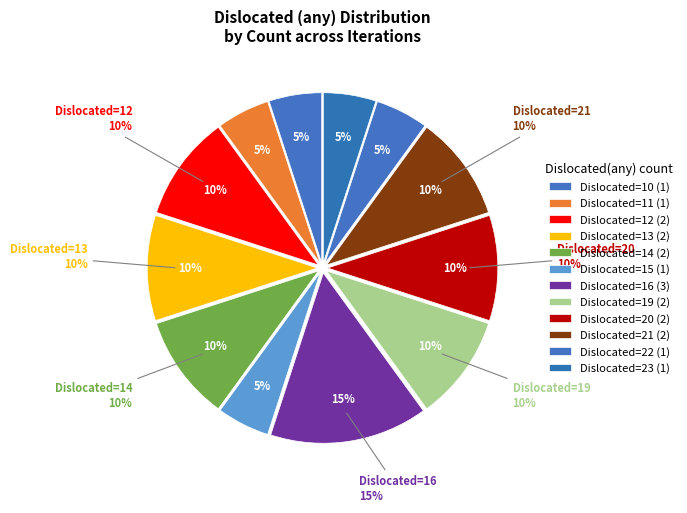

To the nearest percent, what percentage of the pie is 21?

10%